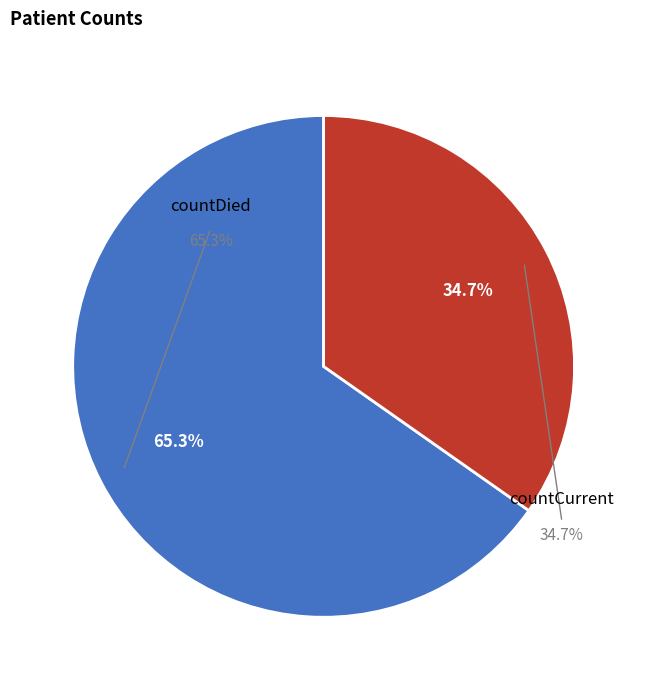

True or false: countDied accounts for 58% of the total.

False